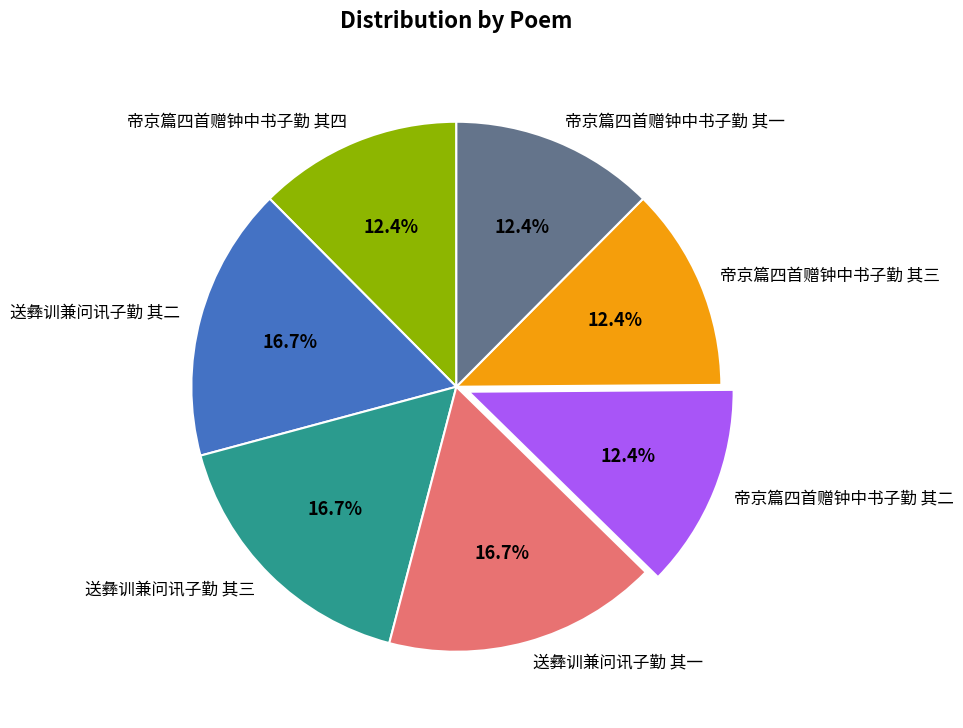

How many slices are in this pie chart?

7